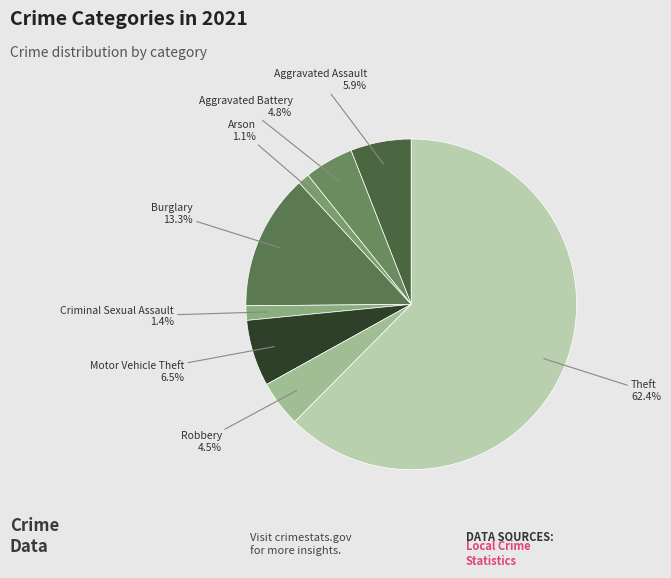

How many slices are in this pie chart?

8